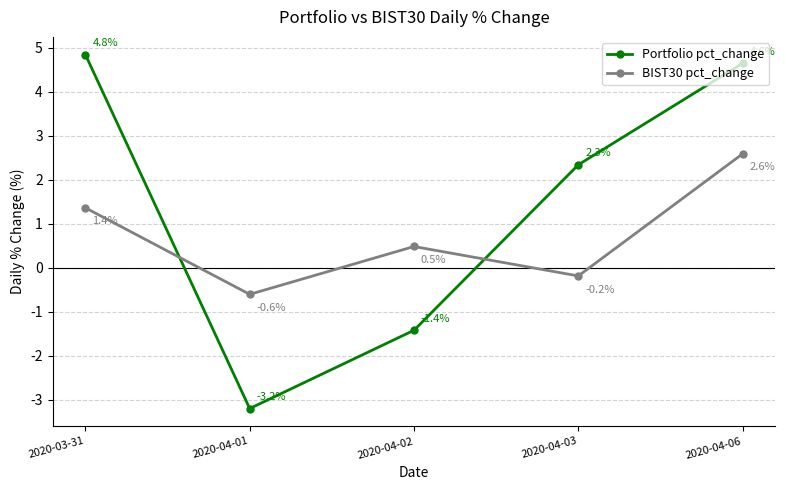

What is the value of the Portfolio pct_change point at the 3rd from the left?

-1.4